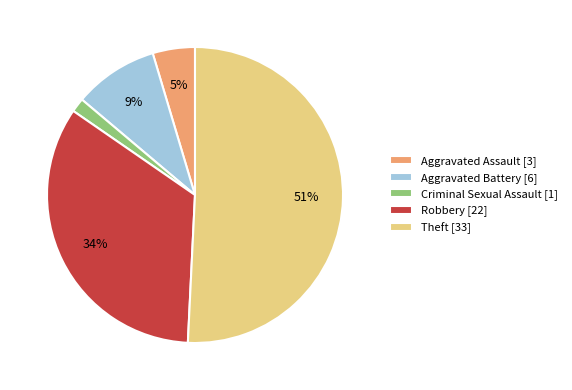

What percentage is the Criminal Sexual Assault slice, to the nearest percent?

2%